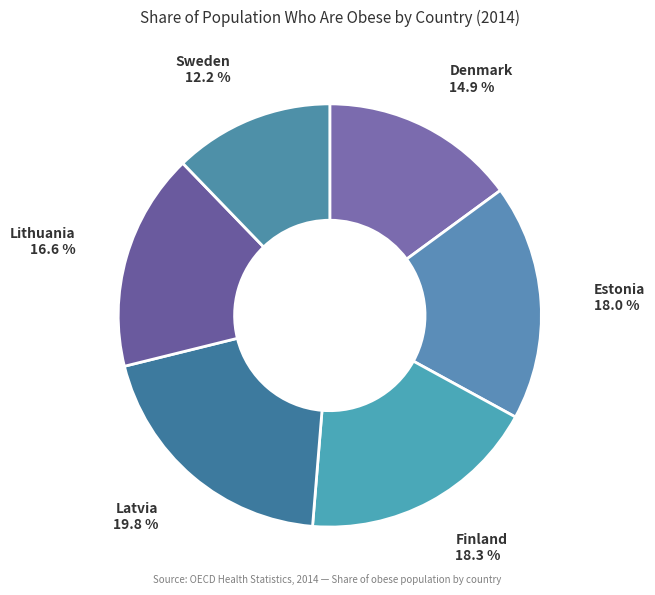

What is the smallest slice in the pie chart?

Sweden